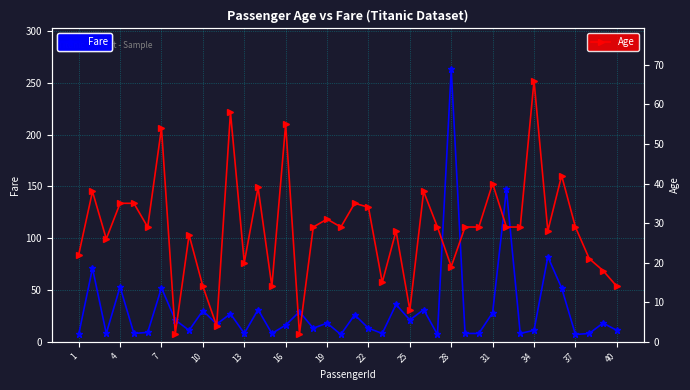

At which label does Fare reach its peak?

28